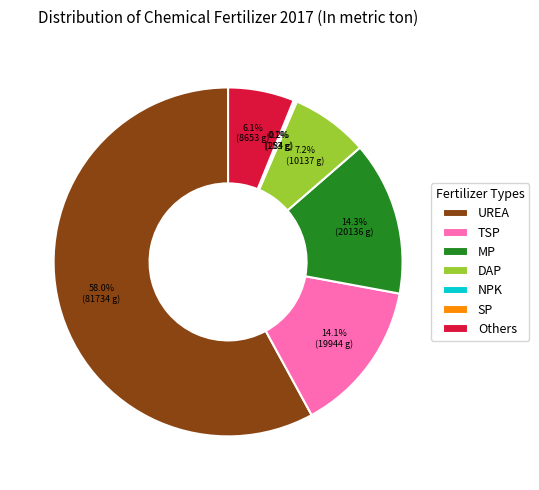

Does any single category account for the majority?

Yes